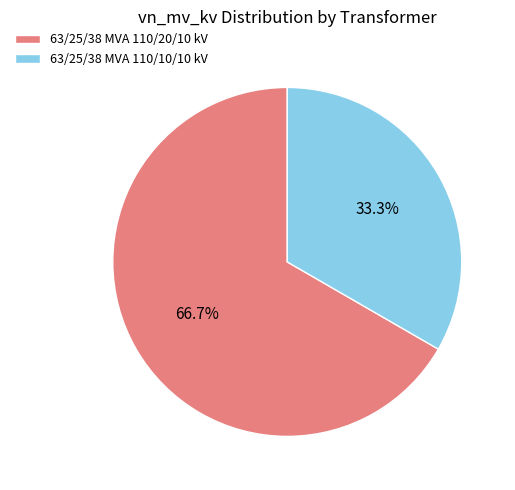

Rank the categories by value from lowest to highest.

63/25/38 MVA 110/10/10 kV, 63/25/38 MVA 110/20/10 kV